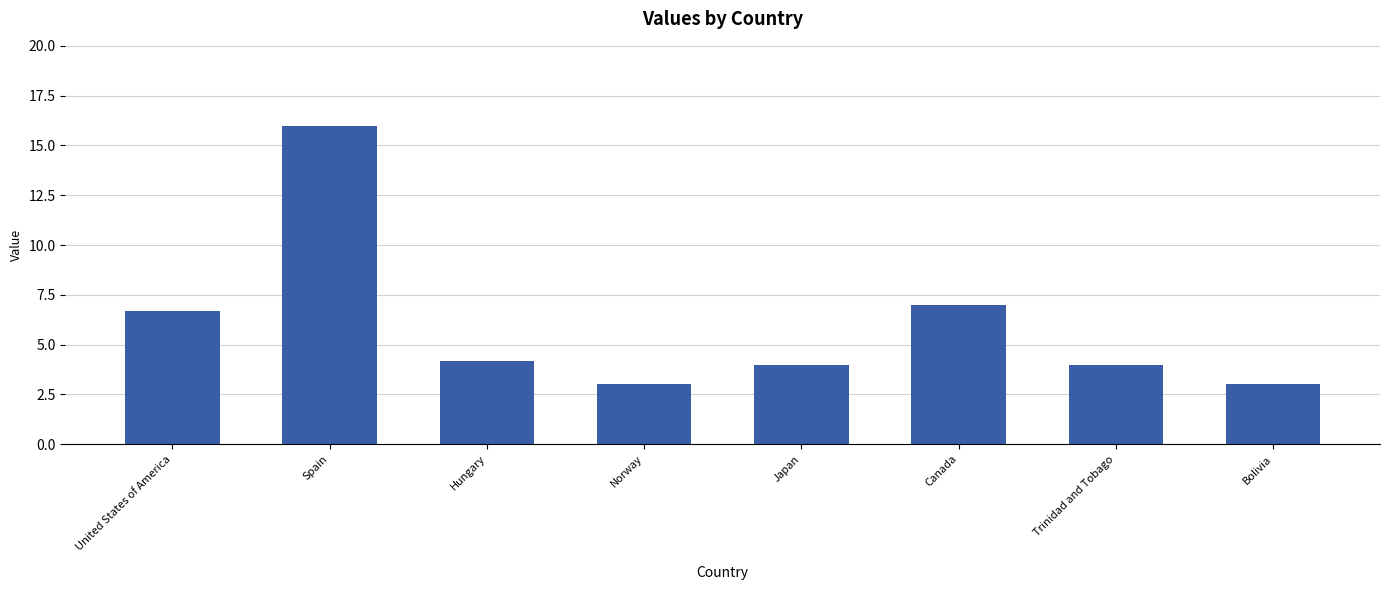

What is the label of the 2nd bar from the left?

Spain